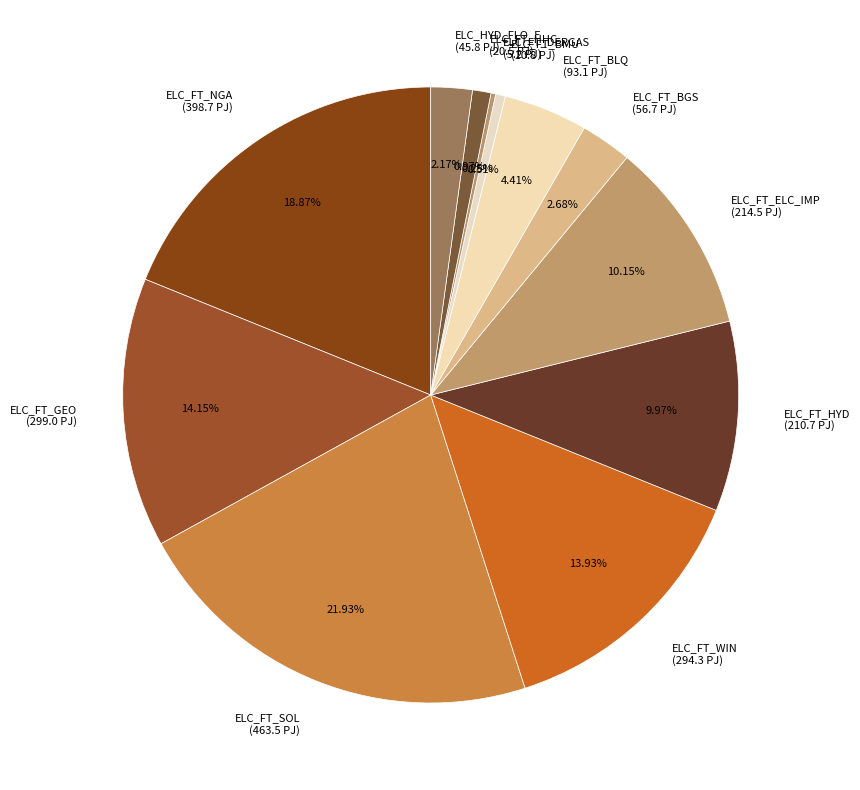

Is there any slice that represents more than half of the pie?

No